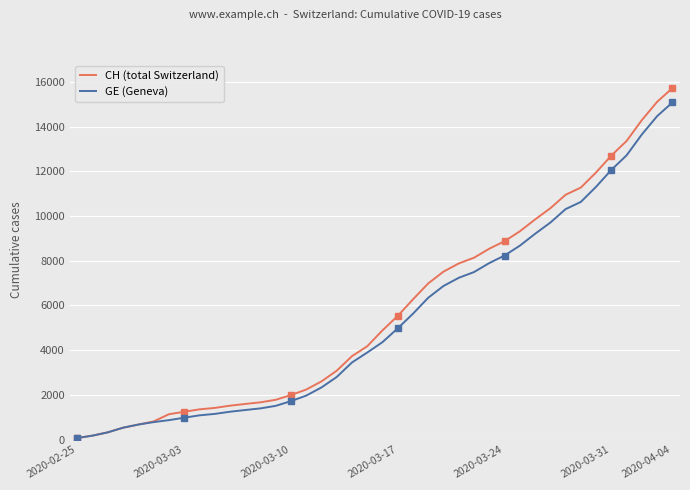

How many series are shown in this chart?

2